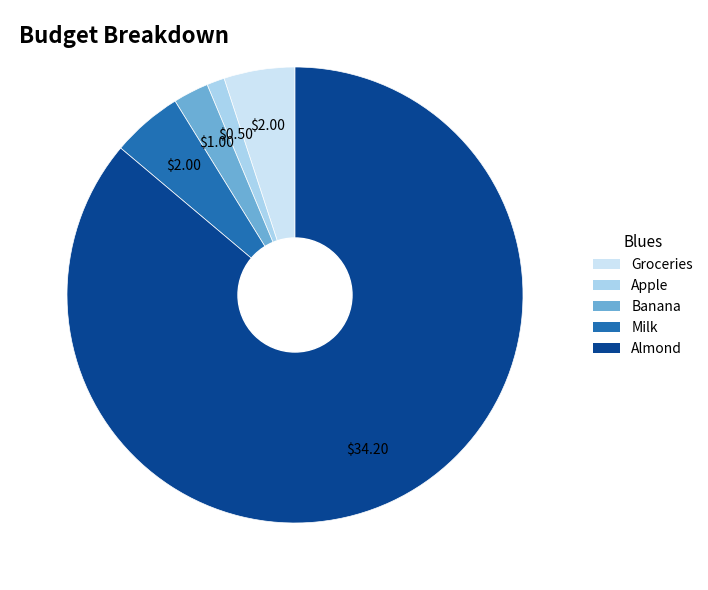

Is the sum of Apple and Banana greater than half?

No